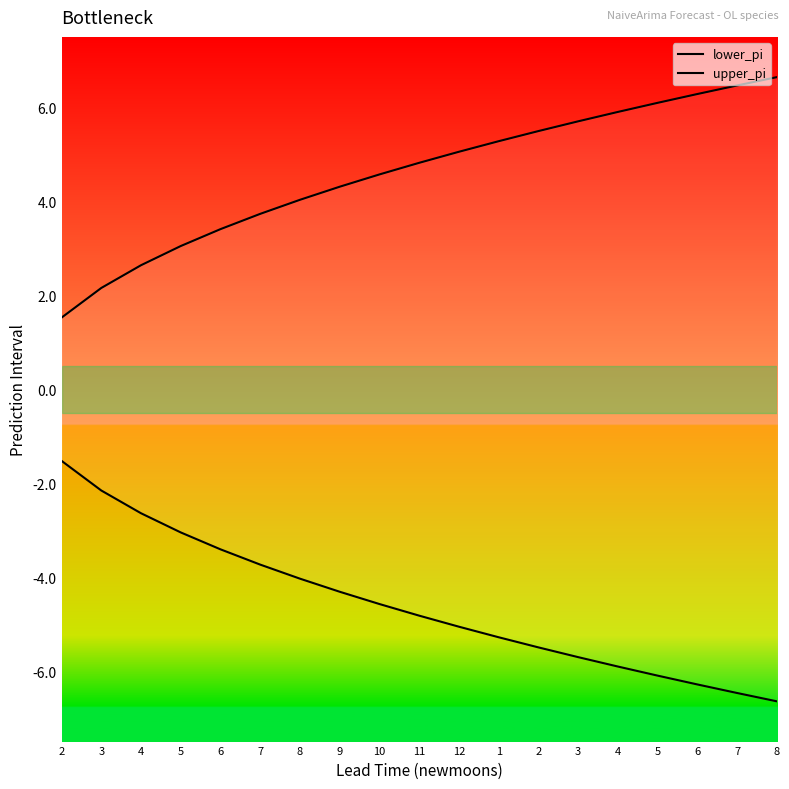

What is the average value of the upper_pi series?

4.6